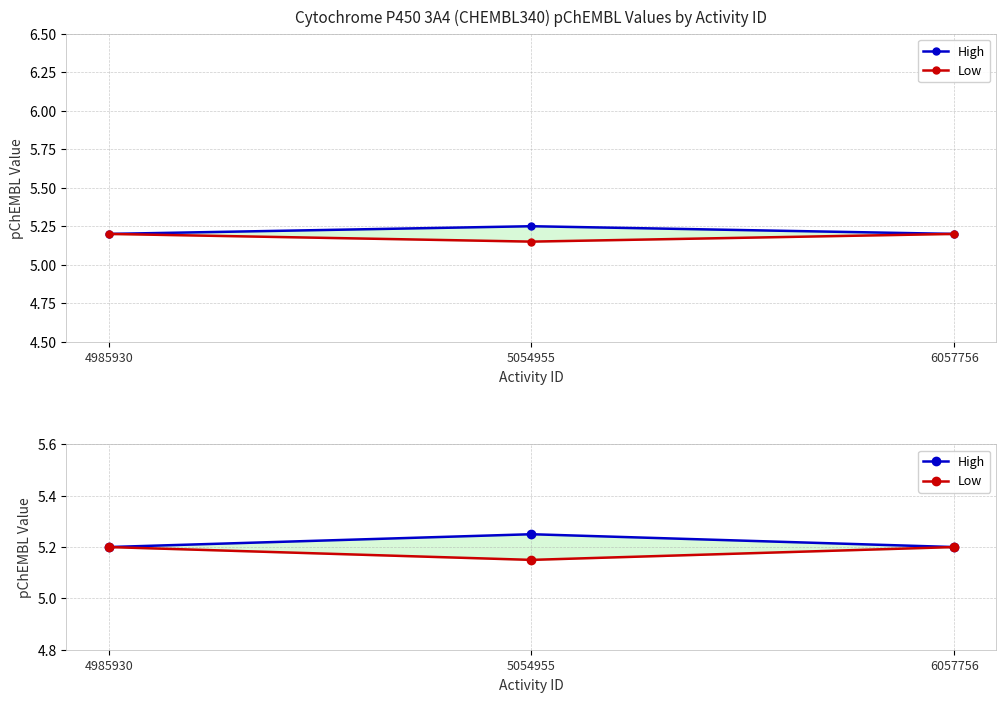

How many series are shown in this chart?

2